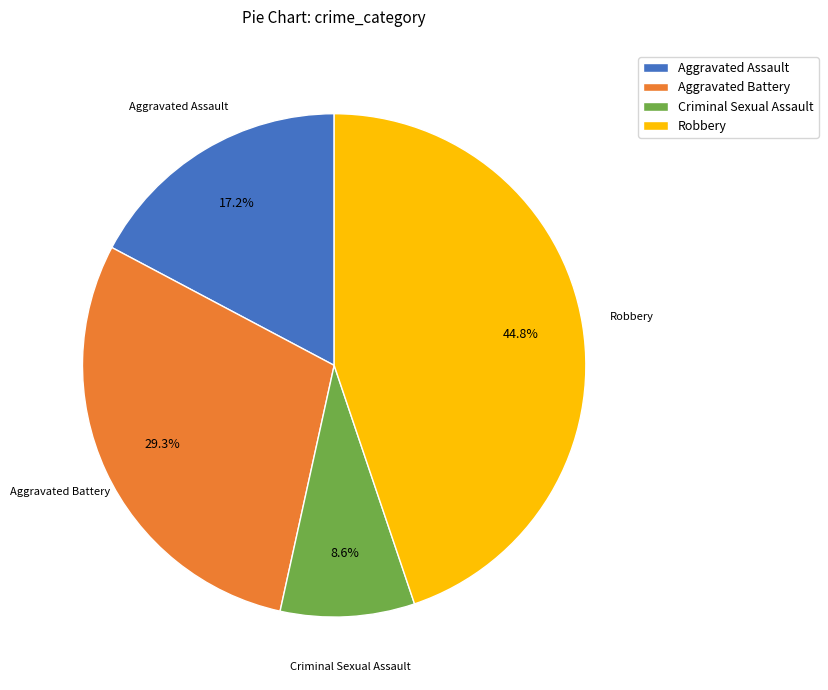

Approximately how many times larger is the value at Aggravated Battery compared to Criminal Sexual Assault?

3.4